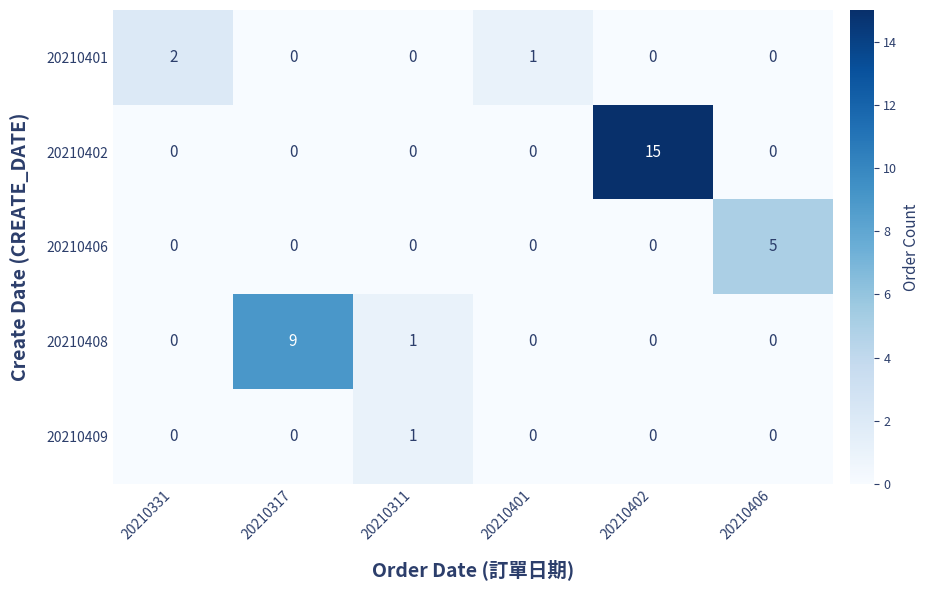

Rank the series by their maximum value, from highest to lowest.

20210402, 20210408, 20210406, 20210401, 20210409